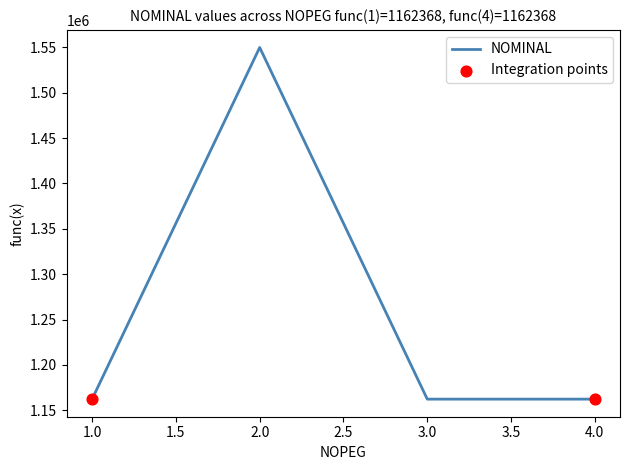

Which has a higher value, 1.0 or 2.0?

2.0